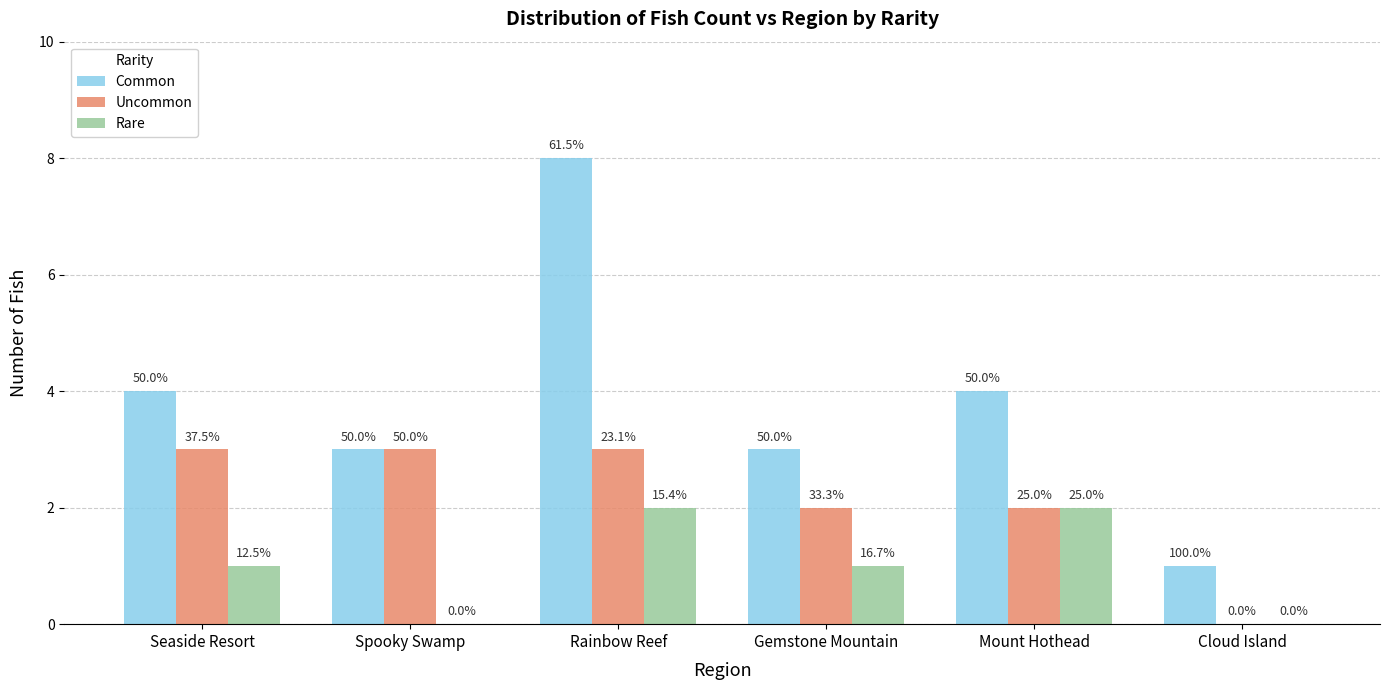

What is the average value of the Rare series?

1